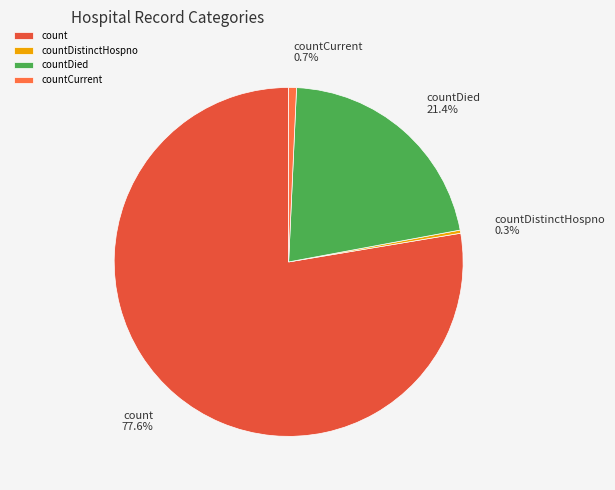

Is there a majority slice in this chart?

Yes